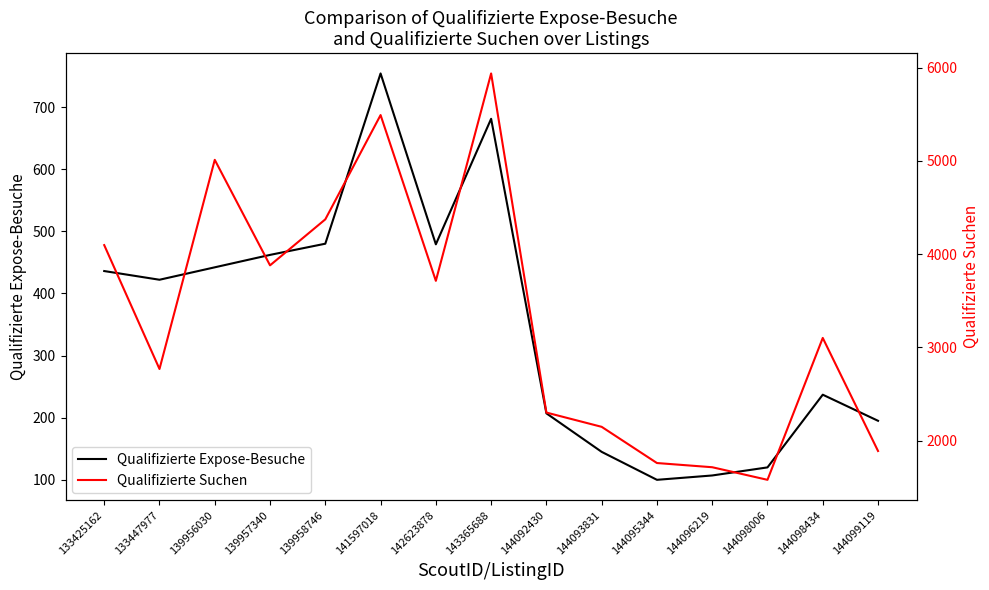

How many data points in Qualifizierte Suchen are less than 3102?

7